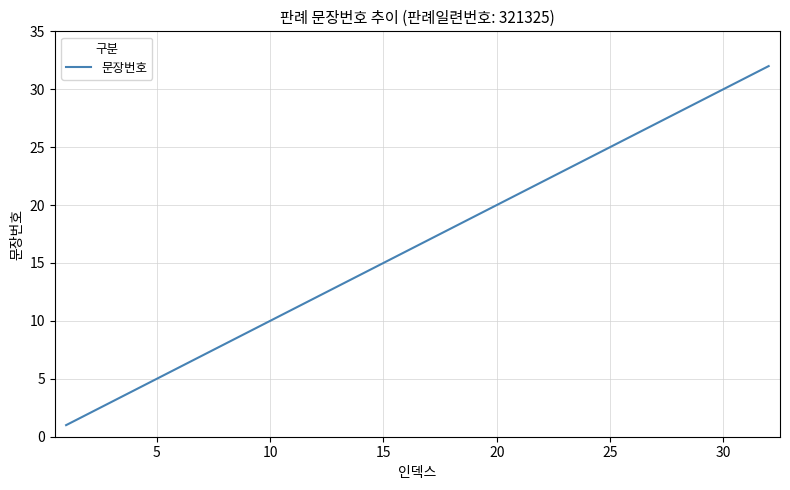

What is the greatest value displayed?

32